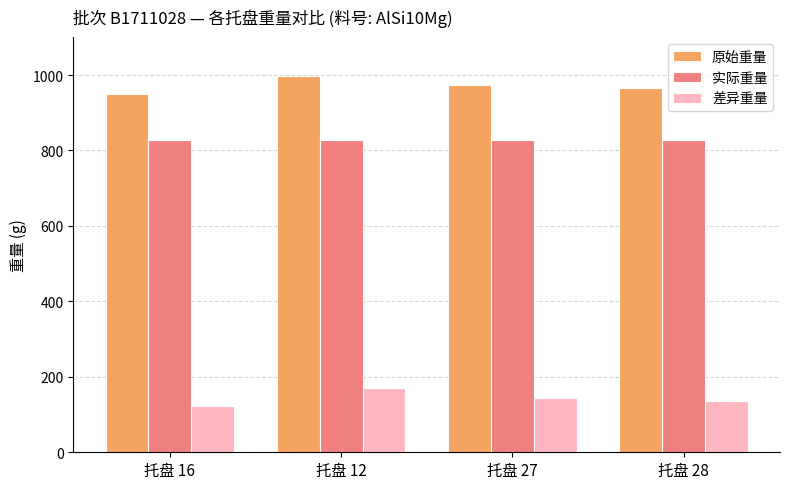

What is the difference between the second highest and minimum values in the 原始重量 series?

23